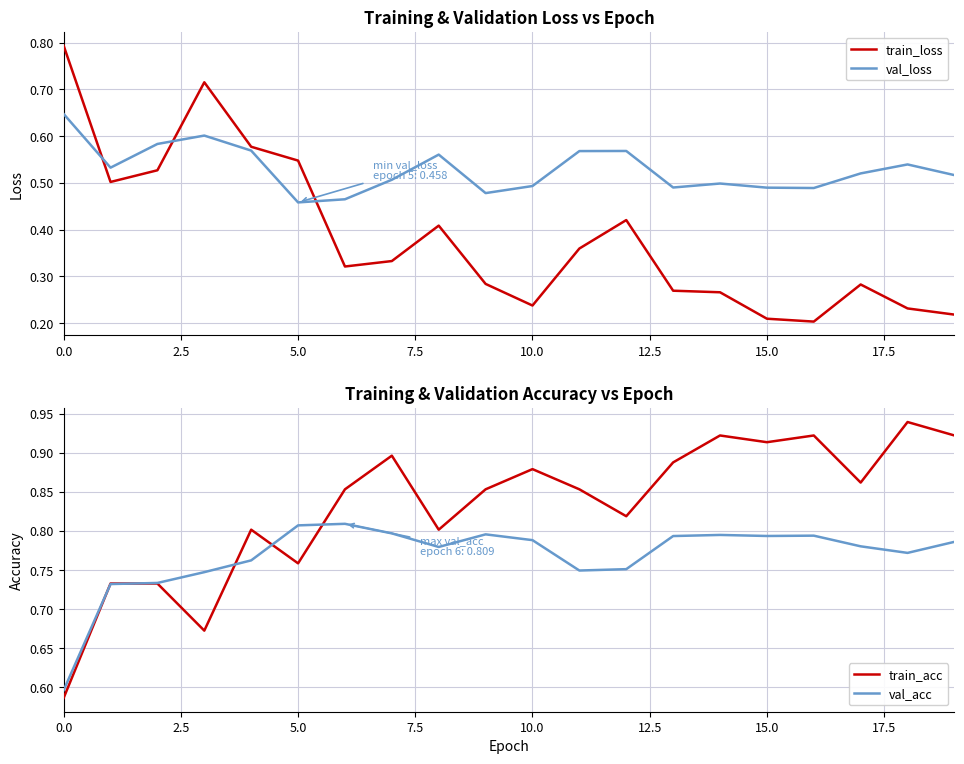

Does the chart have visible grid lines?

Yes